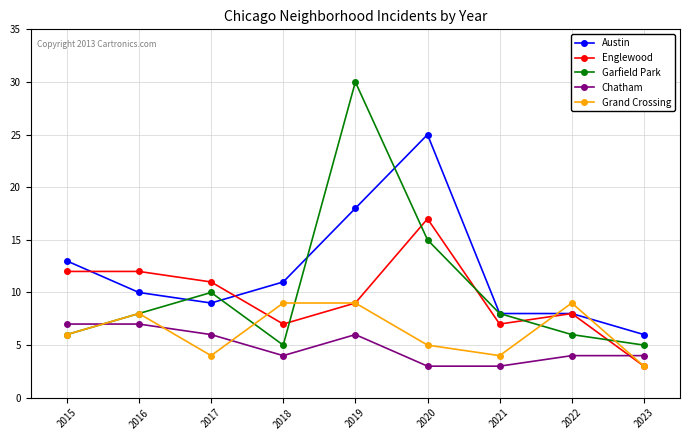

Which label corresponds to the largest value in the chart?

2019